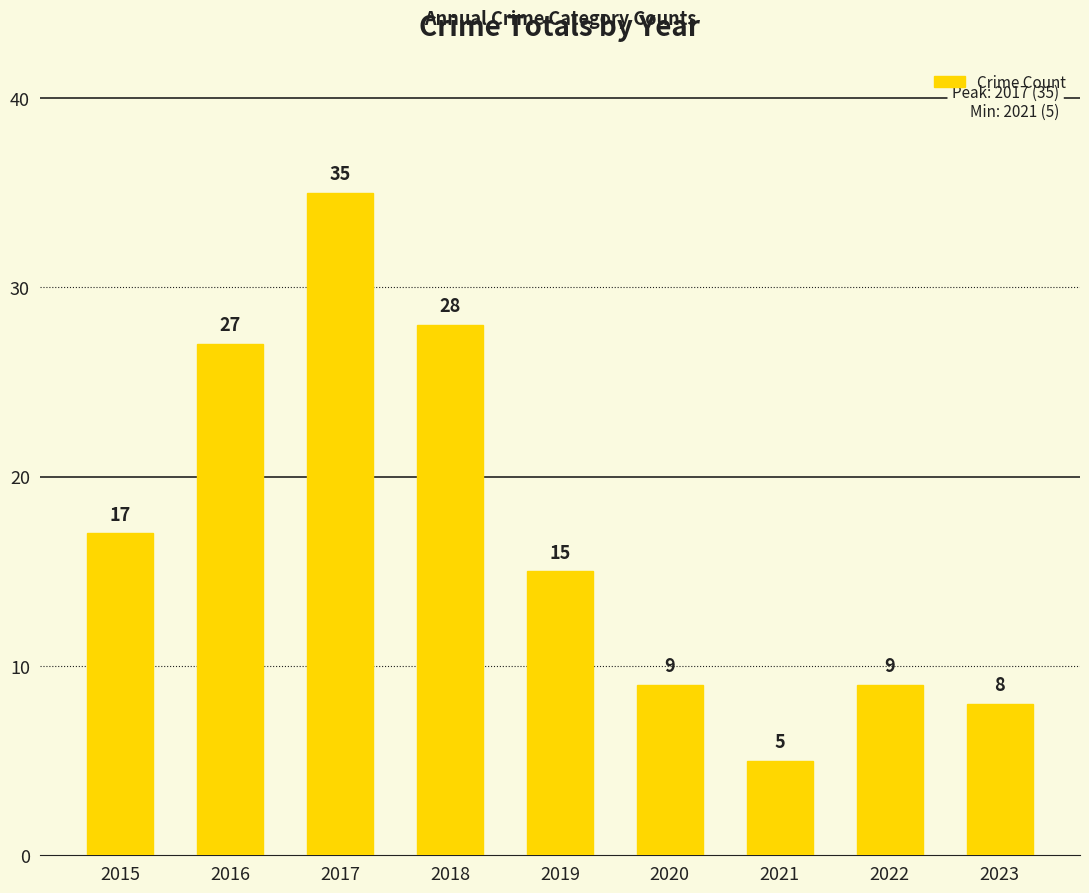

Where is the data nearest to the value 20?

2015